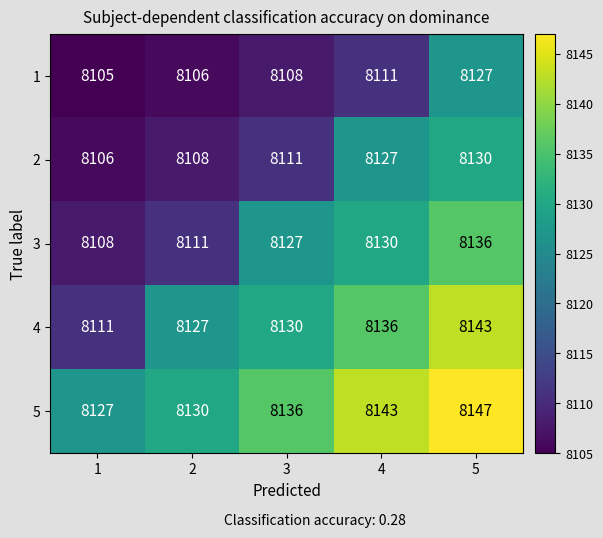

What is the approximate value of 2 at 4, to the nearest 10?

8130